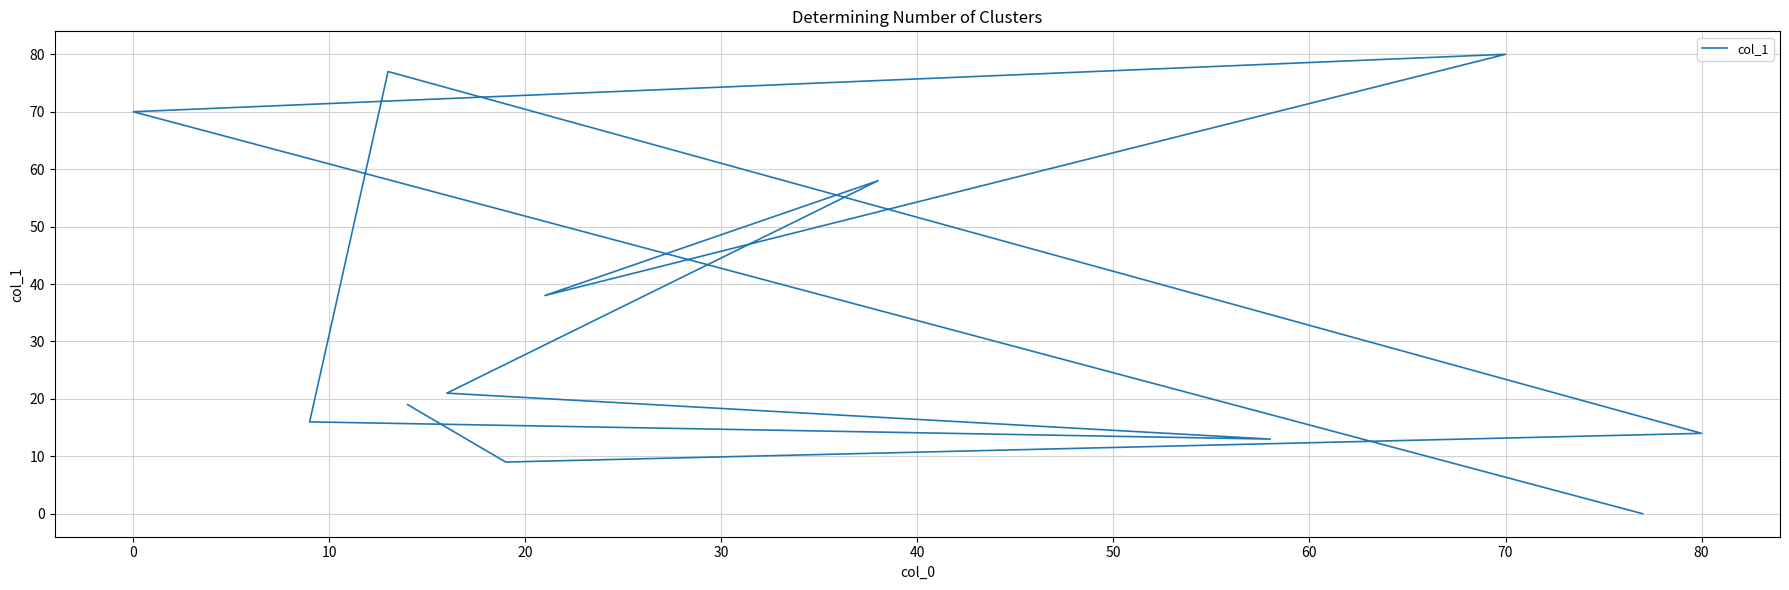

How many lines are shown in the chart?

1